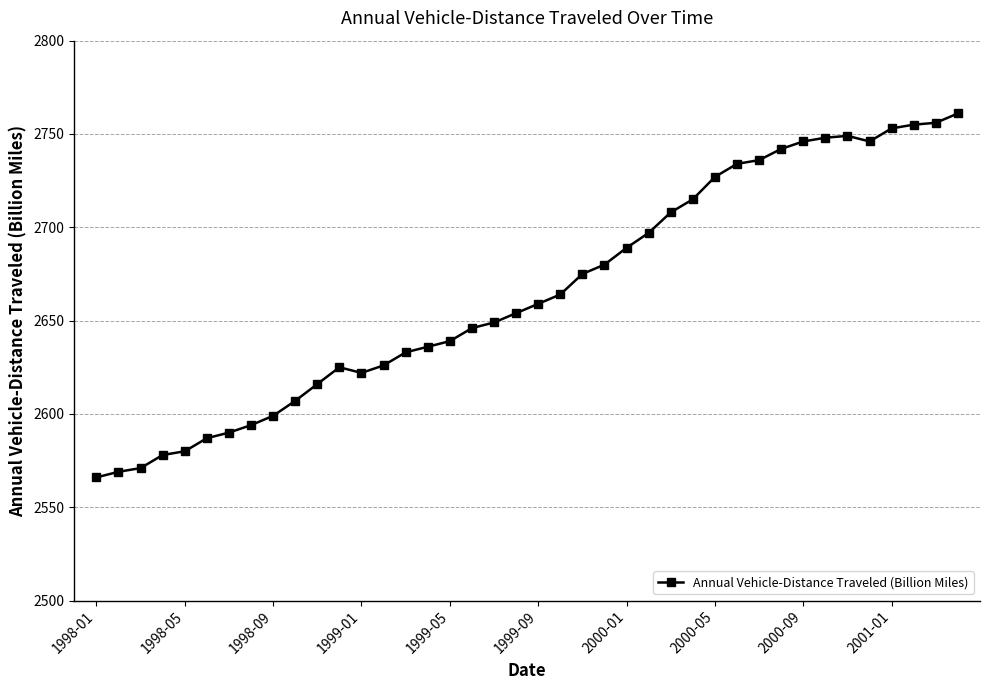

What is the value of the 38th point from the left?

2755